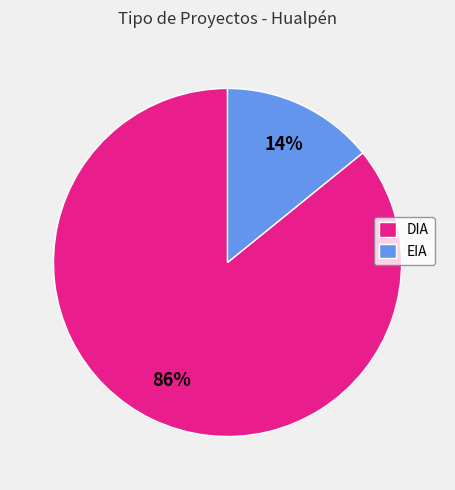

How many segments does this pie chart have?

2